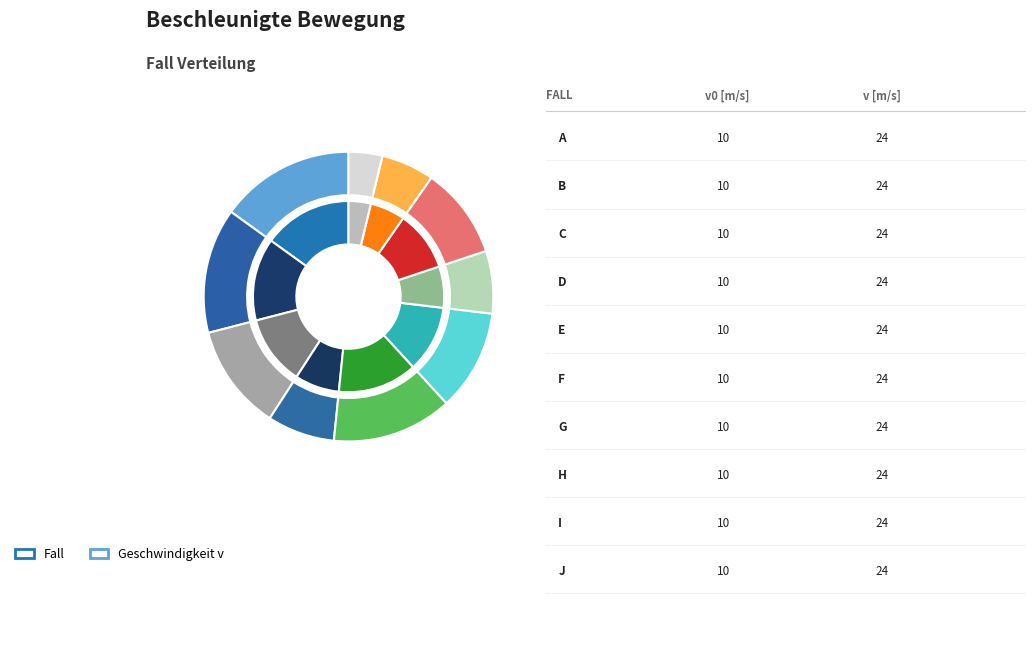

To the nearest percent, what percentage of the pie is J?

4%